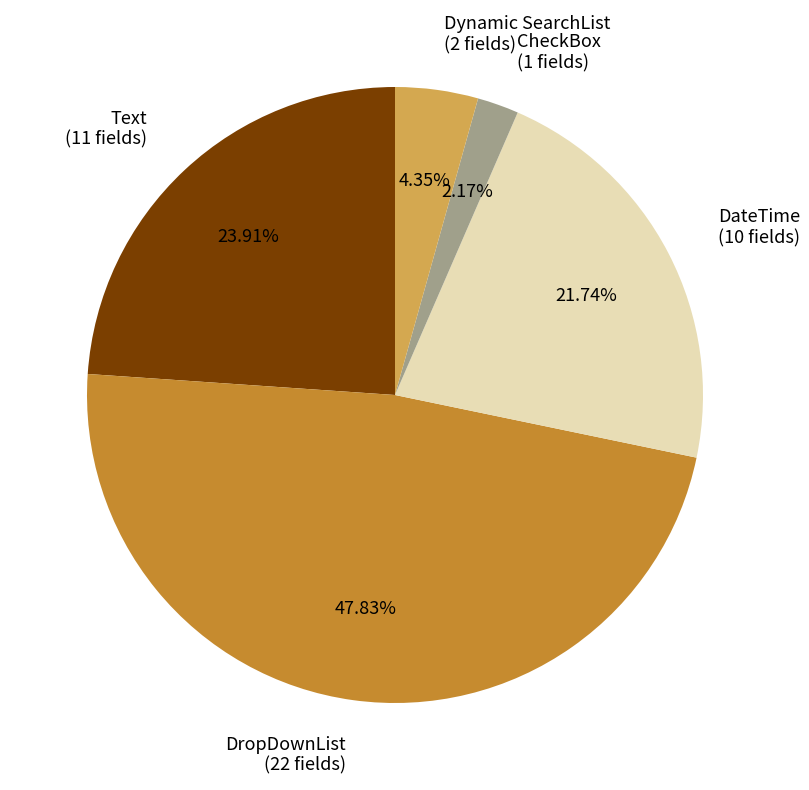

To the nearest percent, what is the difference between the CheckBox and Text slice percentages?

22%